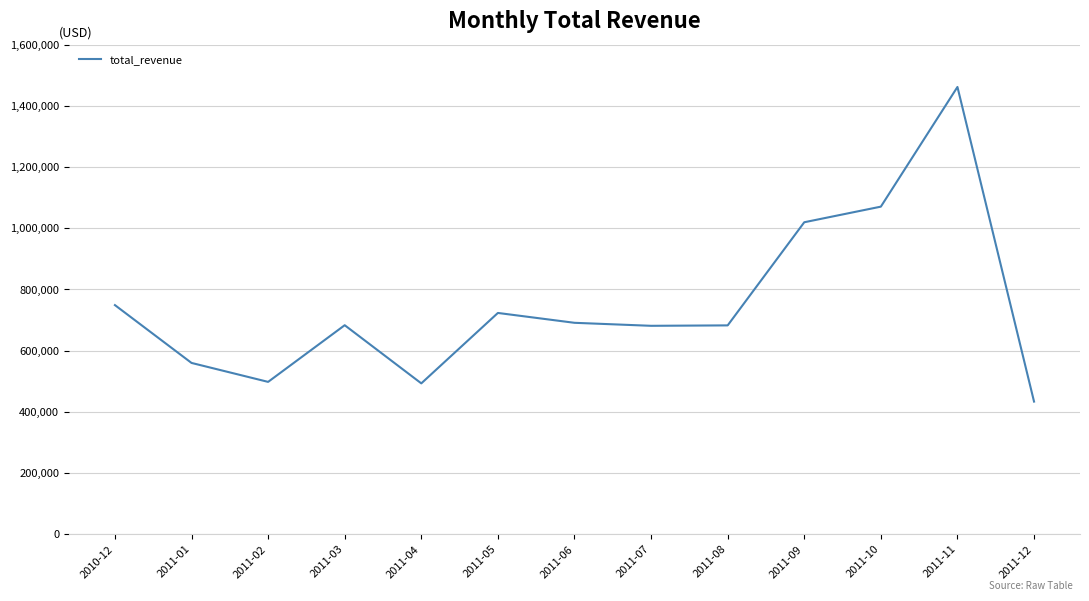

Is it true that the value at 2011-03 is 463229.0?

False